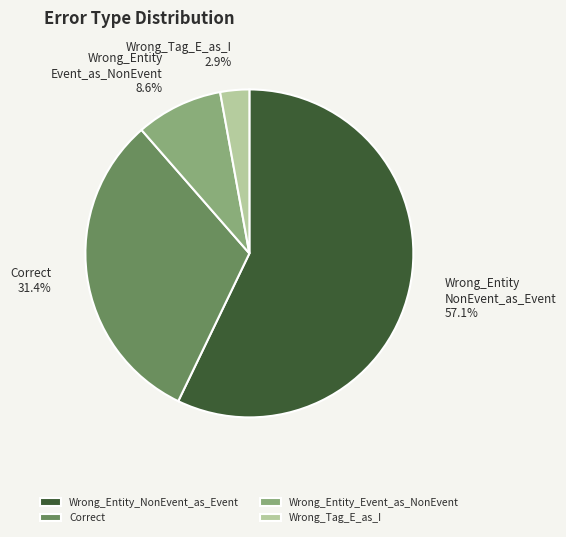

To the nearest percent, what is the difference between the largest and smallest slice percentages?

54%